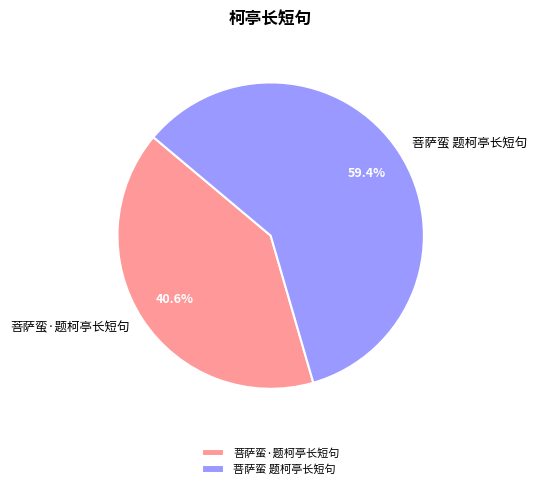

Which slice is the largest?

菩萨蛮 题柯亭长短句